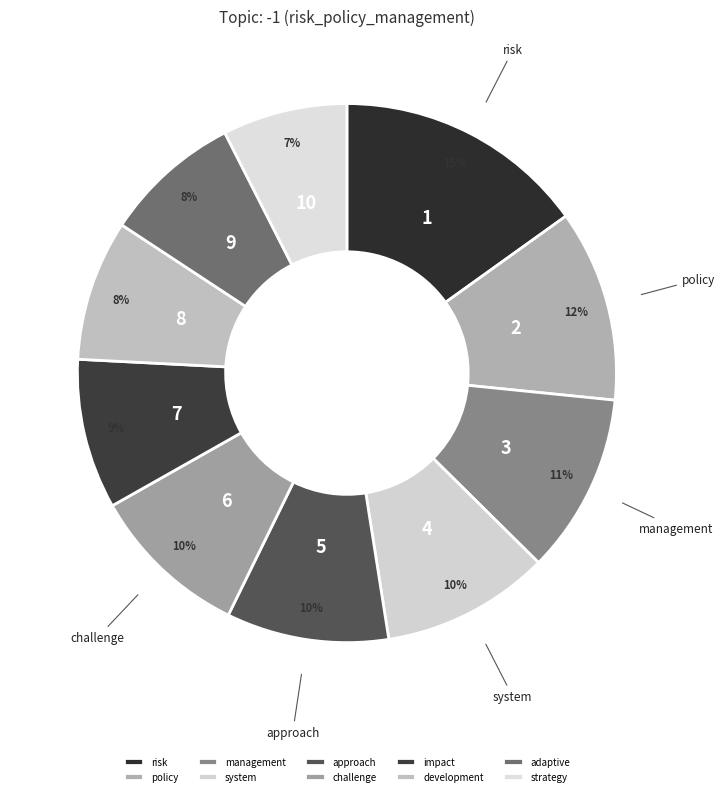

Is the sum of management and challenge greater than half?

No